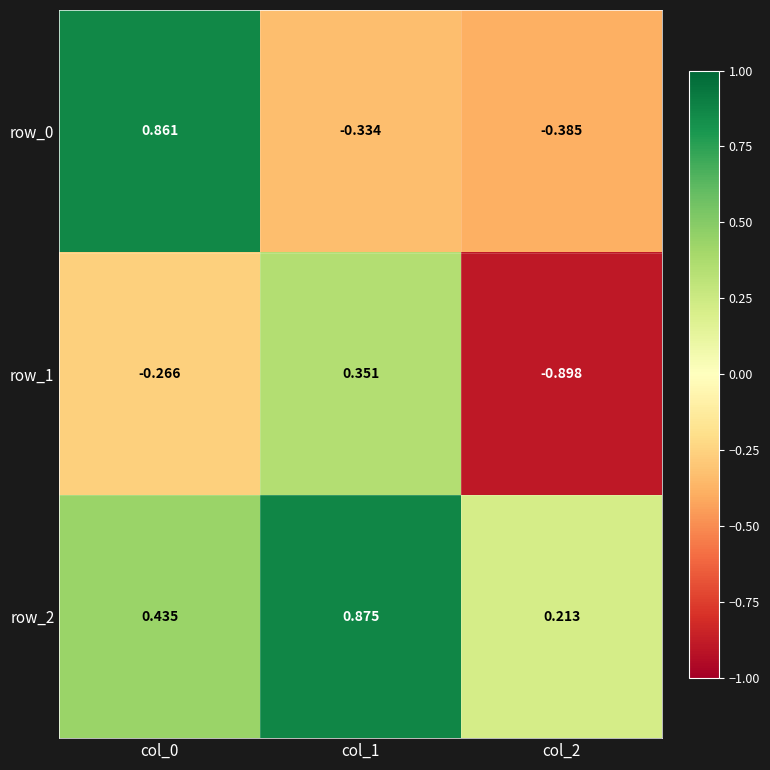

Which series has the largest total across all categories?

row_2